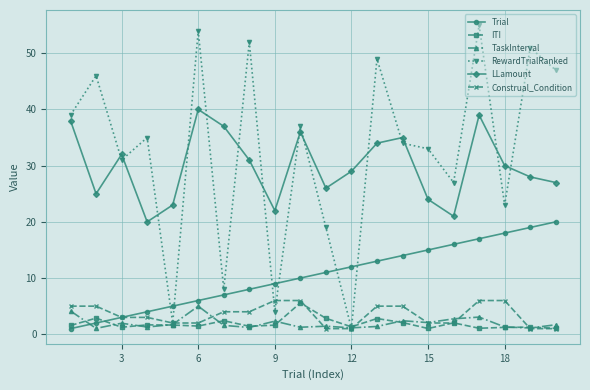

True or false: RewardTrialRanked and LLamount cross at least once.

True